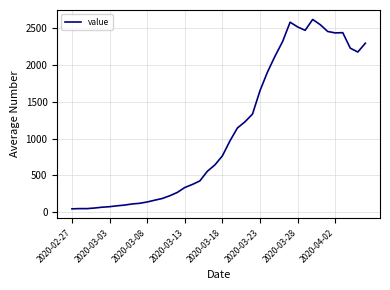

What is the greatest value displayed?

2613